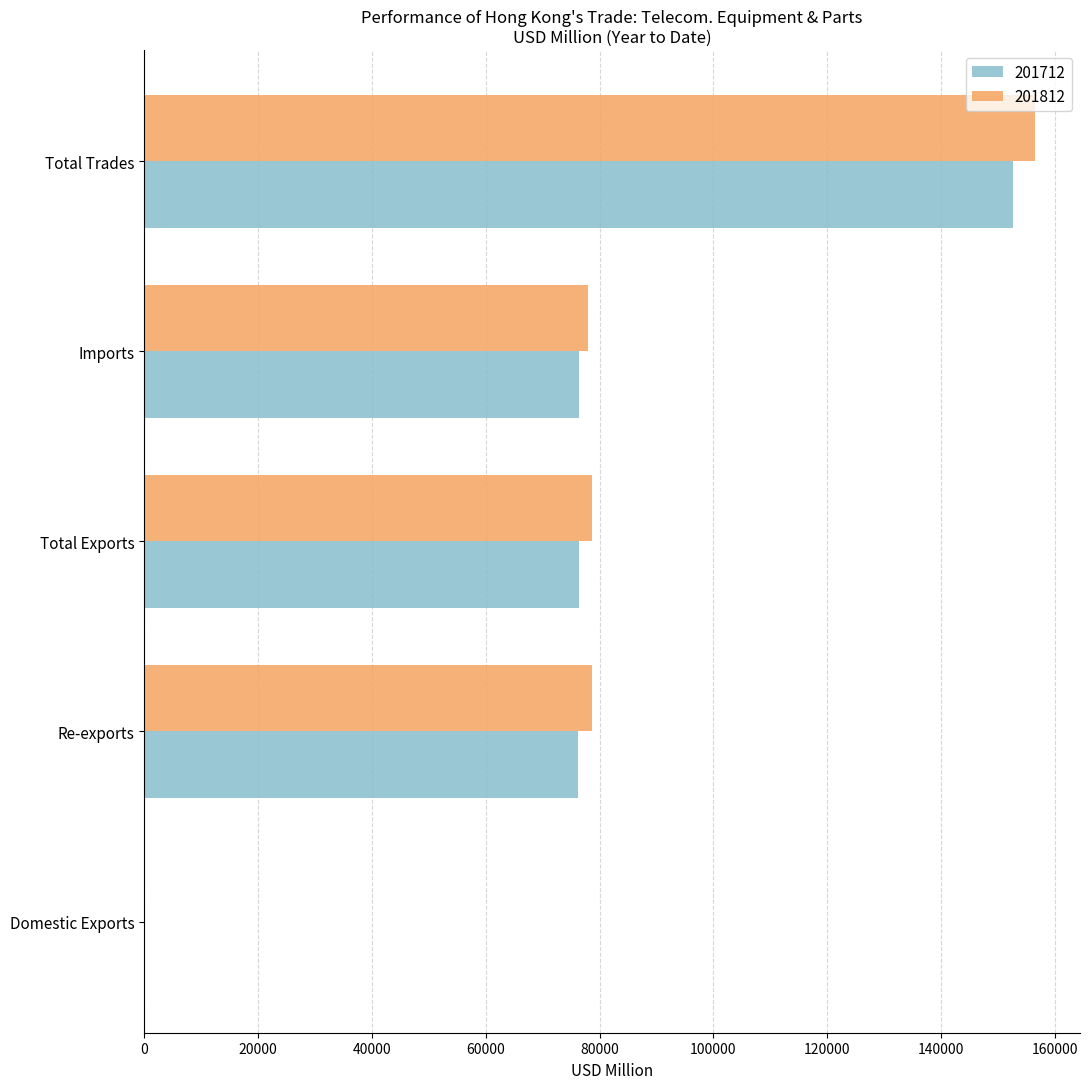

What is the spread (max minus min) of values at Imports?

1477.2